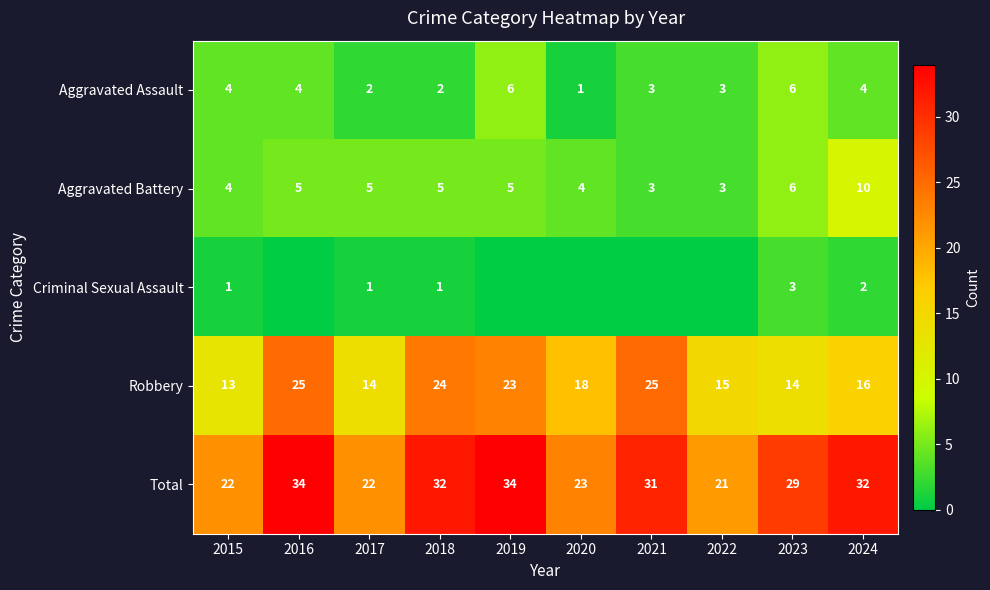

Is the value of Robbery at 2017 greater than the value of Aggravated Battery at 2019?

Yes